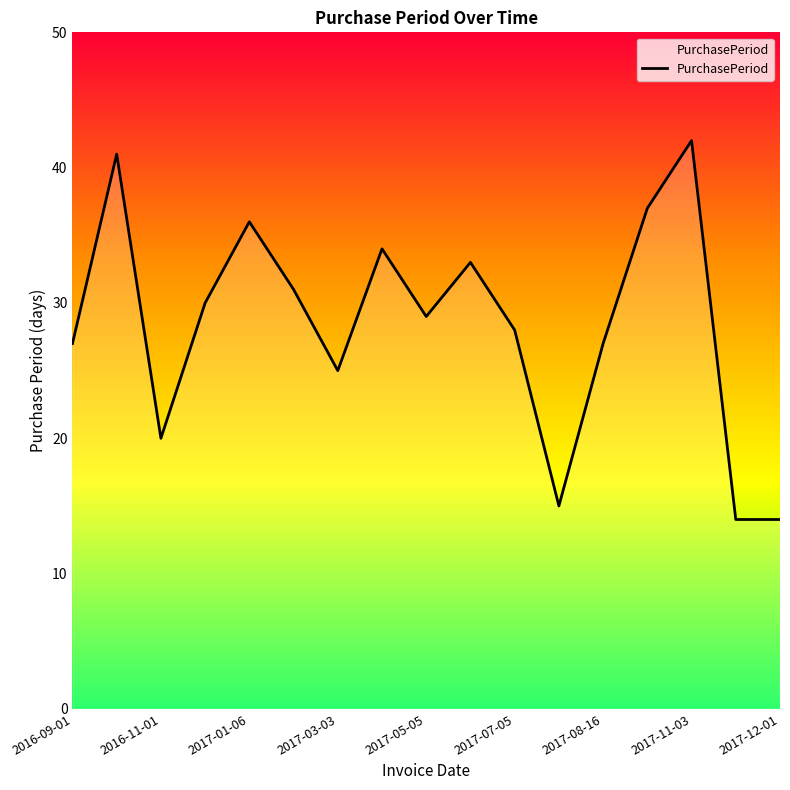

What is the maximum value shown in the chart?

42